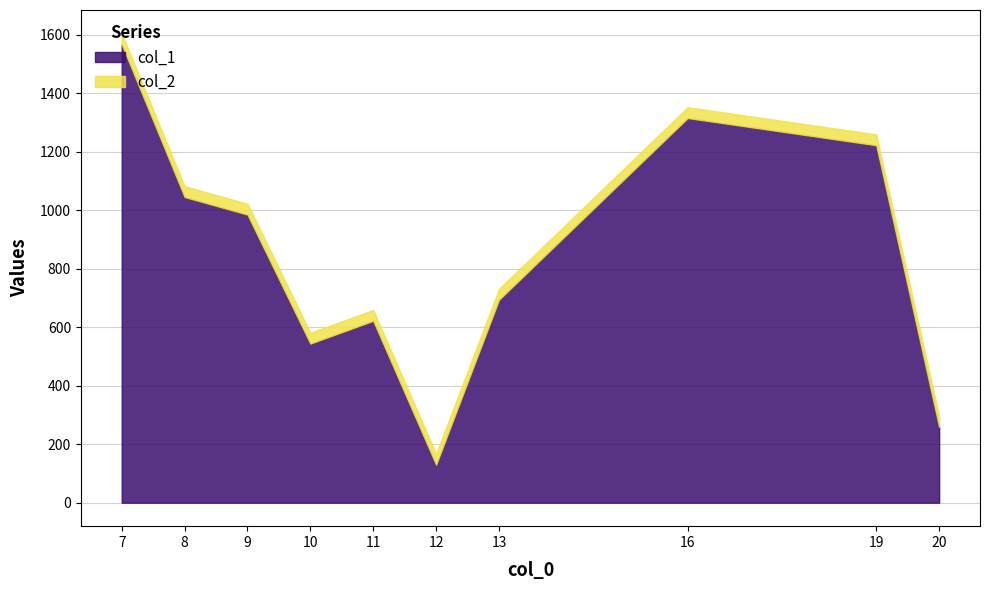

What is the lowest value of the col_1 series?

130